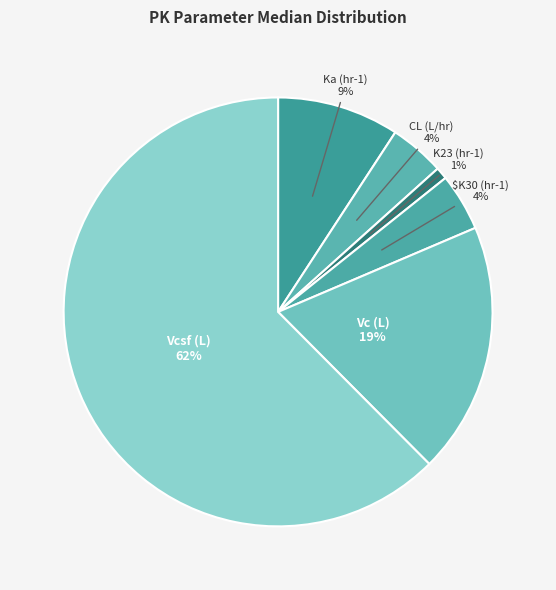

How many slices are in this pie chart?

6